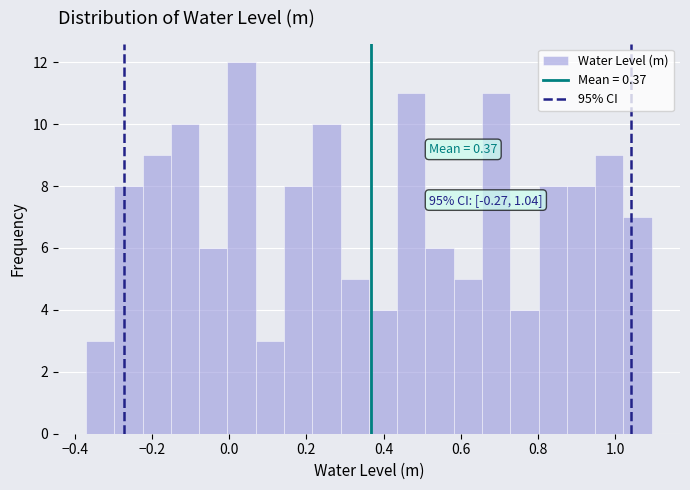

Around what value on the x-axis is the tallest bar? Give the approximate position of its centre, as read against the axis.

0.04